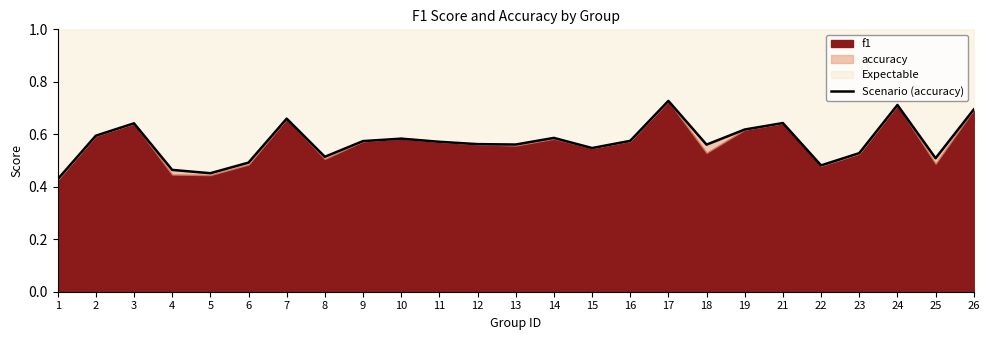

At which label is the value closest to 0?

1